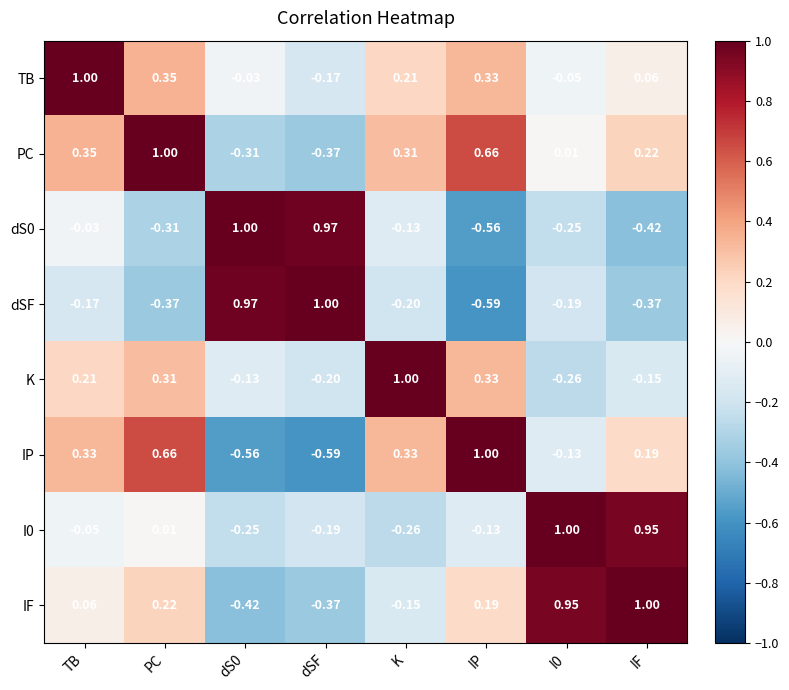

How many distinct data groups are displayed?

8